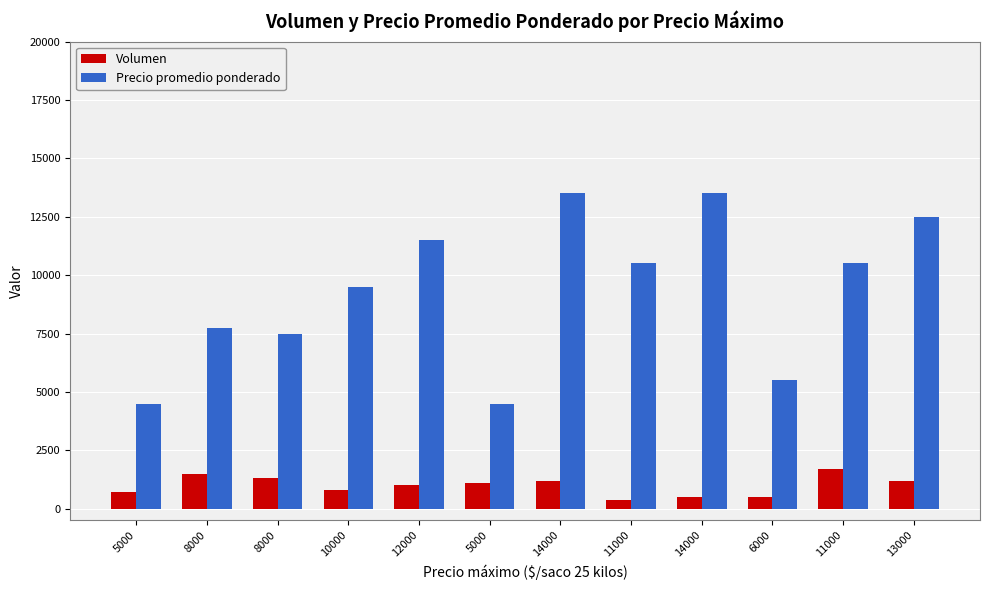

Rank the series at 5000 from highest to lowest value.

Precio promedio ponderado, Volumen